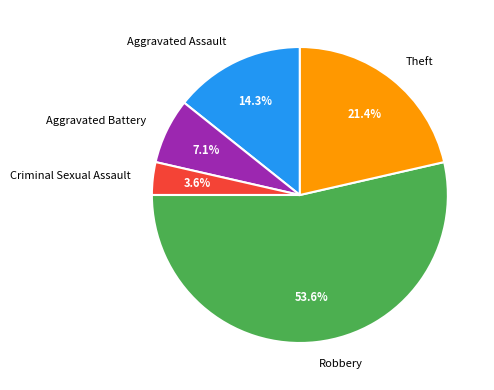

The Aggravated Battery slice represents 7% of the pie. True or false?

True